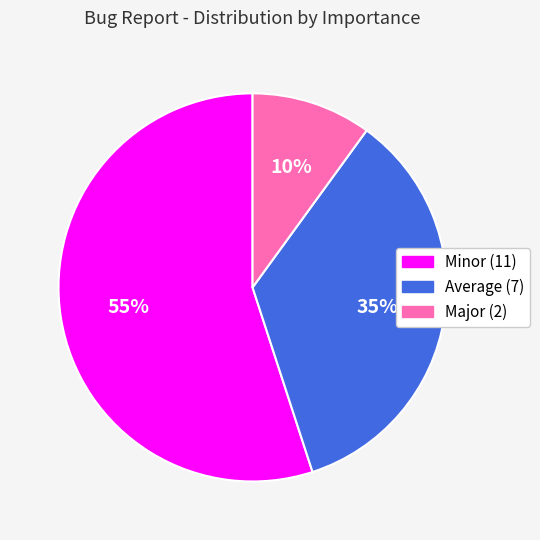

To the nearest percent, what portion does Major represent?

10%